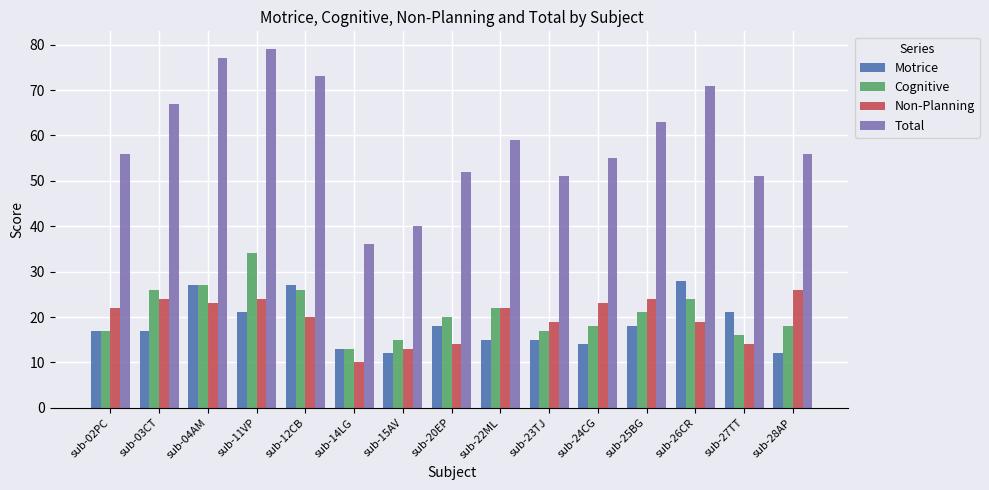

What is the approximate value of Non-Planning at sub-14LG?

10